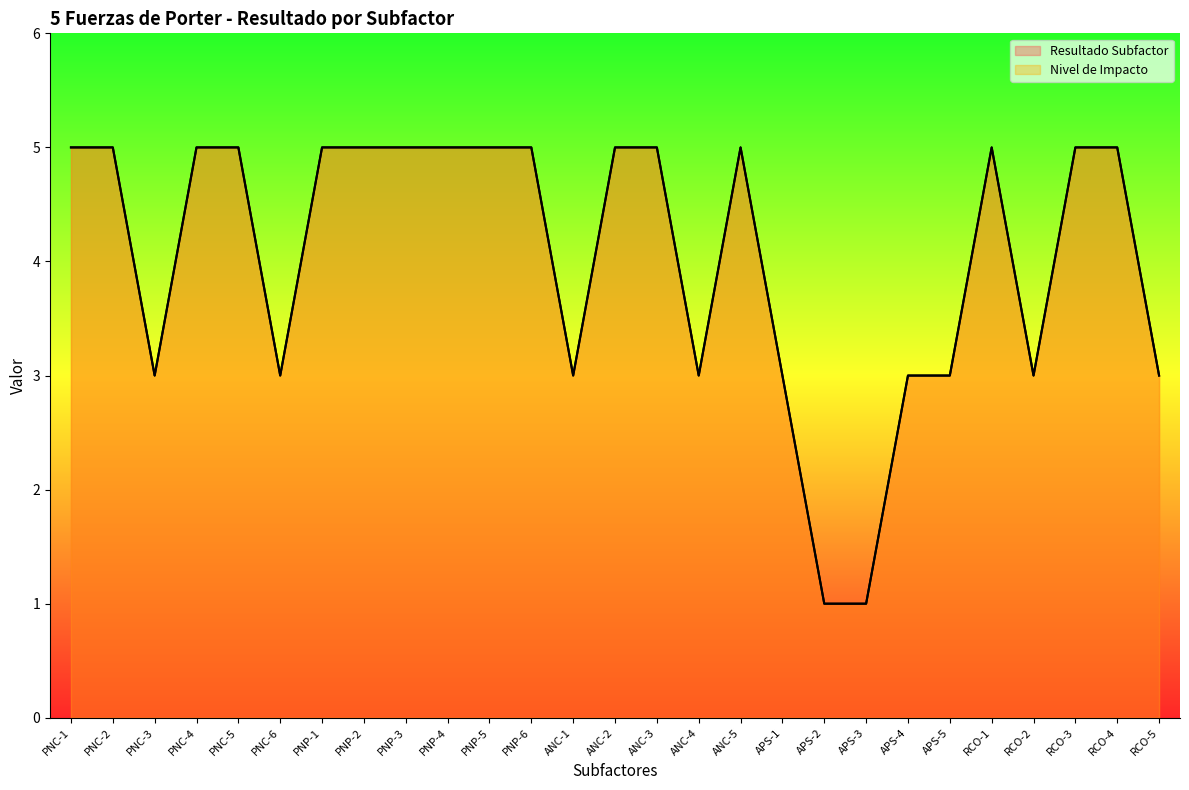

In Nivel de Impacto, how many points are higher than both neighbors (excluding endpoints)?

2